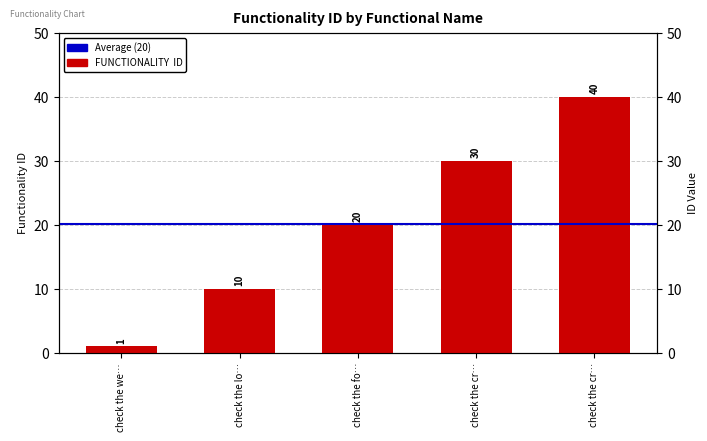

What is the difference between the second highest and second lowest values?

20